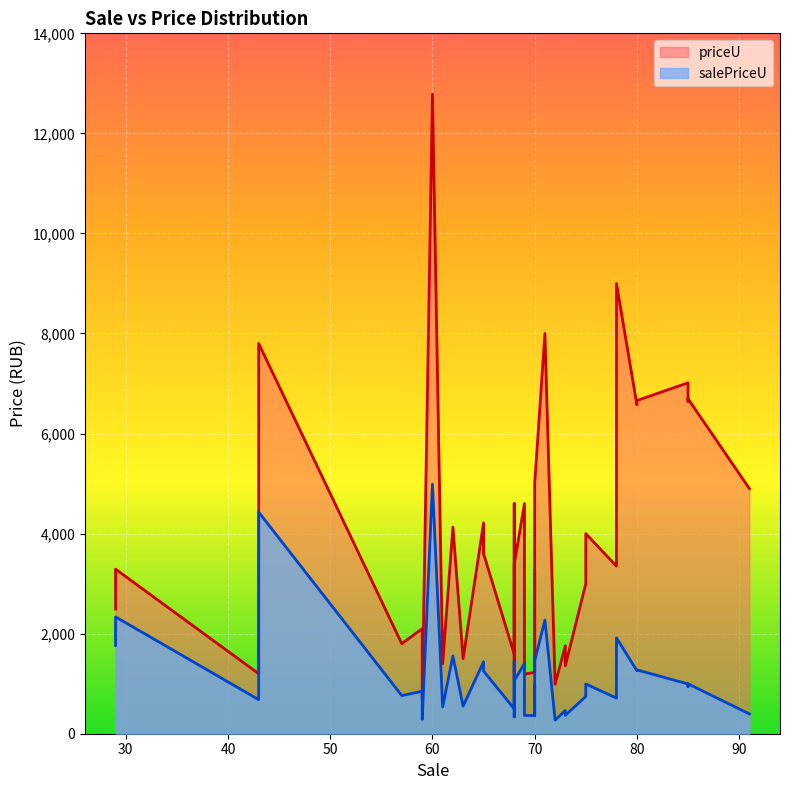

How many data points in priceU are above 3350?

19